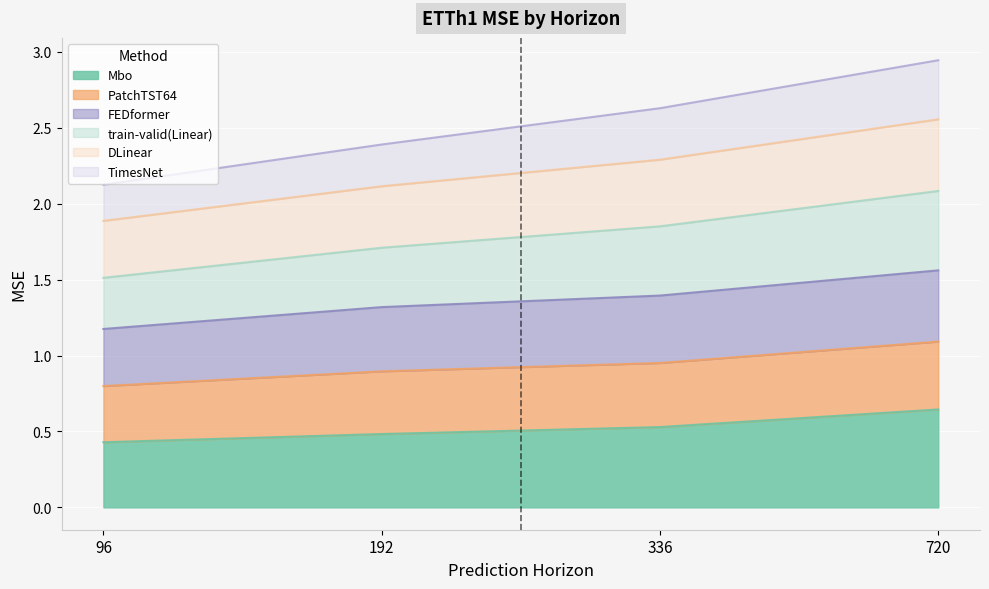

True or false: Mbo and DLinear cross at least once.

False